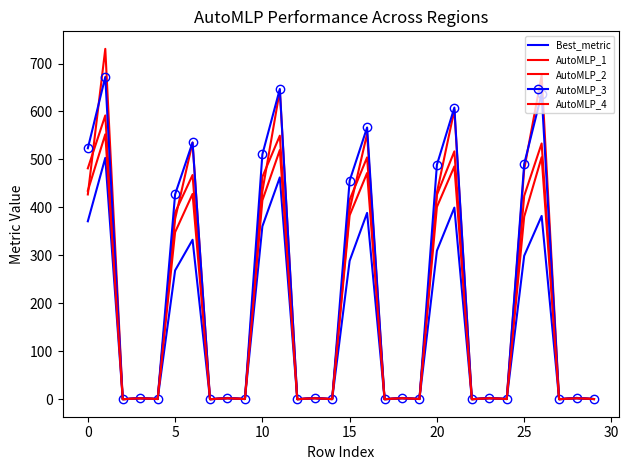

What is the value of the Best_metric point at the 22nd from the left?

399.6